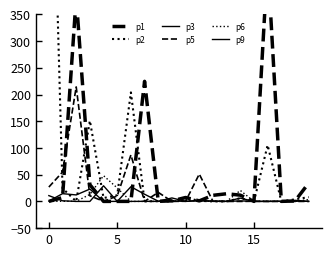

How many data points does each series have?

20